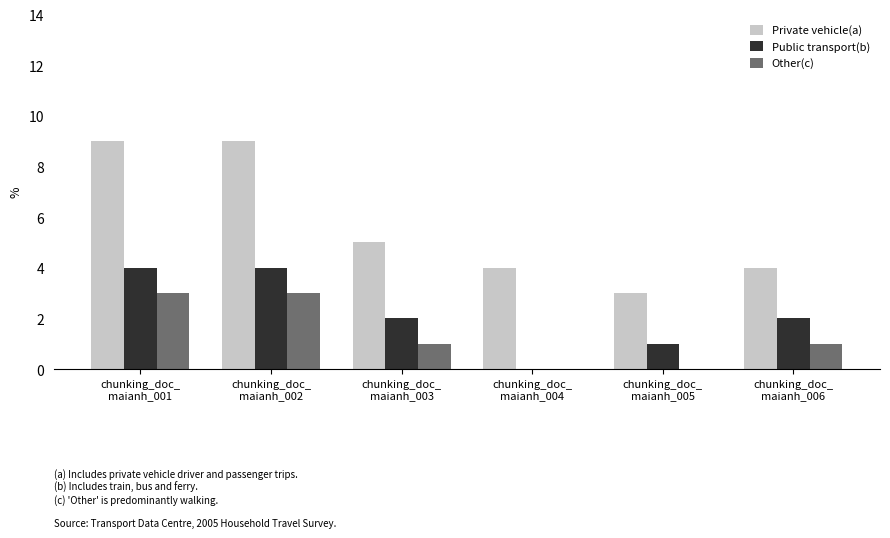

Which series has the largest total across all categories?

Private vehicle(a)